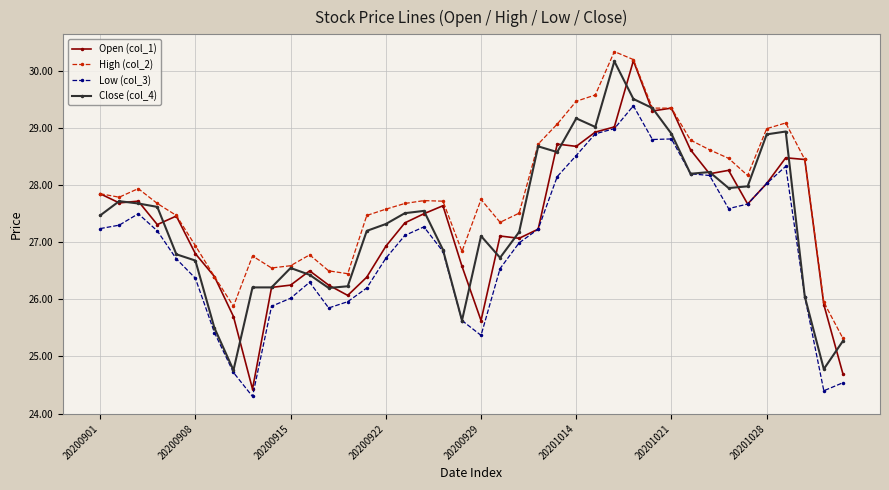

True or false: High (col_2) has more than 1 interior local peaks.

True